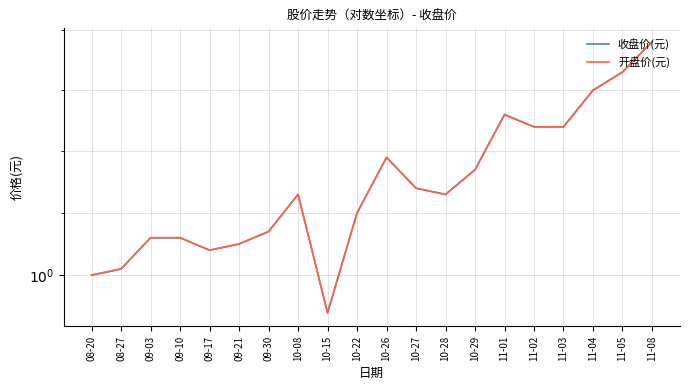

What is the label of the 12th point from the left?

10-27